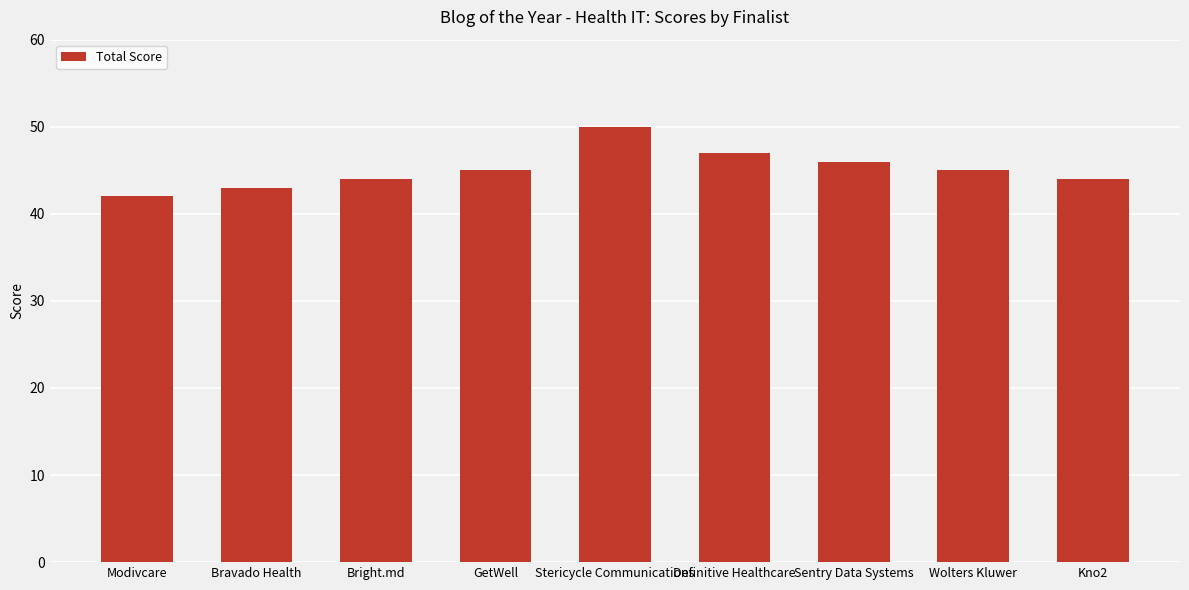

Is it true that the value at Definitive Healthcare is 77?

False